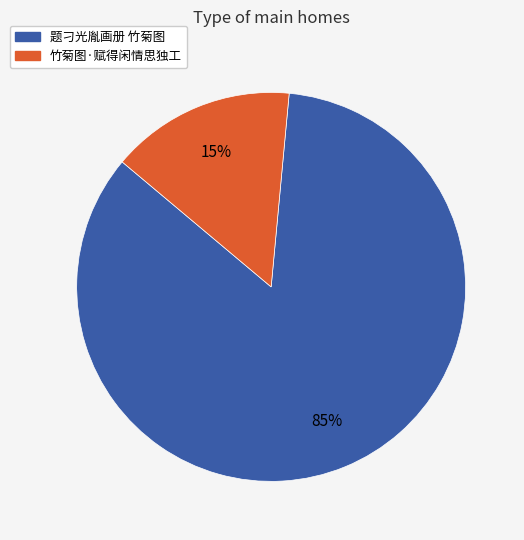

Is there any slice that represents more than half of the pie?

Yes